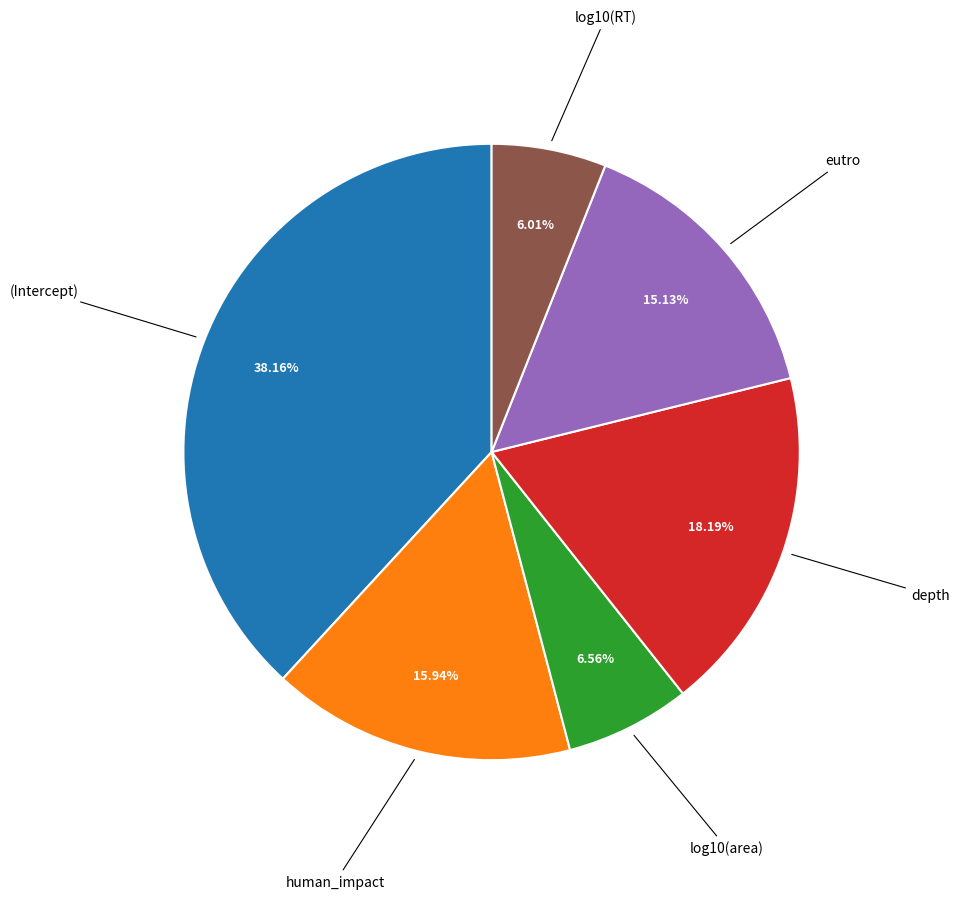

Does any single category account for the majority?

No